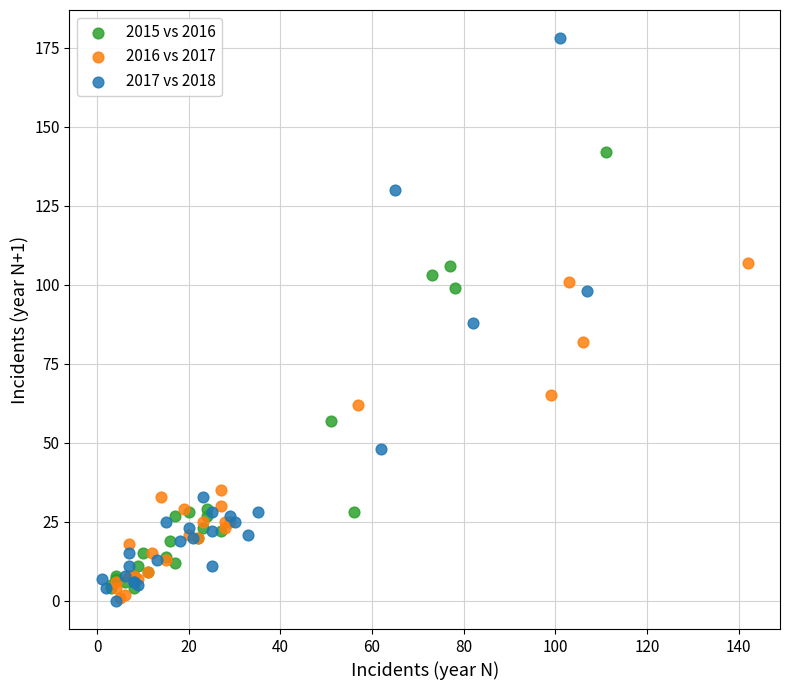

Which series has the widest spread of Y values?

2017 vs 2018